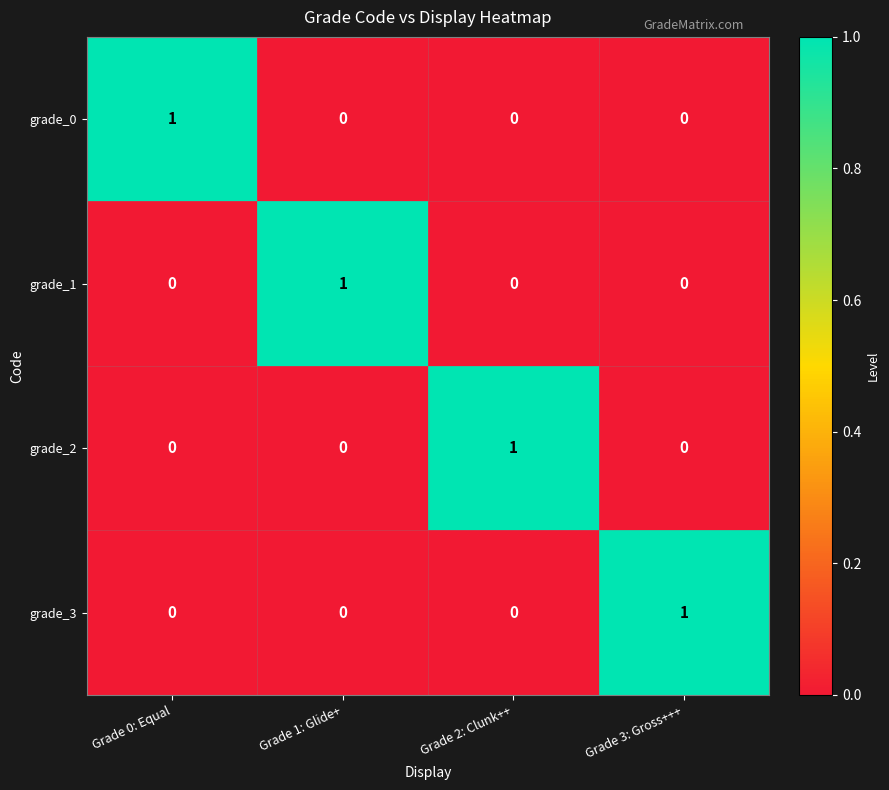

Reading left to right, what are all the values shown in this chart?

grade_0: Grade 0: Equal=1	Grade 1: Glide+=0	Grade 2: Clunk++=0	Grade 3: Gross+++=0
grade_1: Grade 0: Equal=0	Grade 1: Glide+=1	Grade 2: Clunk++=0	Grade 3: Gross+++=0
grade_2: Grade 0: Equal=0	Grade 1: Glide+=0	Grade 2: Clunk++=1	Grade 3: Gross+++=0
grade_3: Grade 0: Equal=0	Grade 1: Glide+=0	Grade 2: Clunk++=0	Grade 3: Gross+++=1